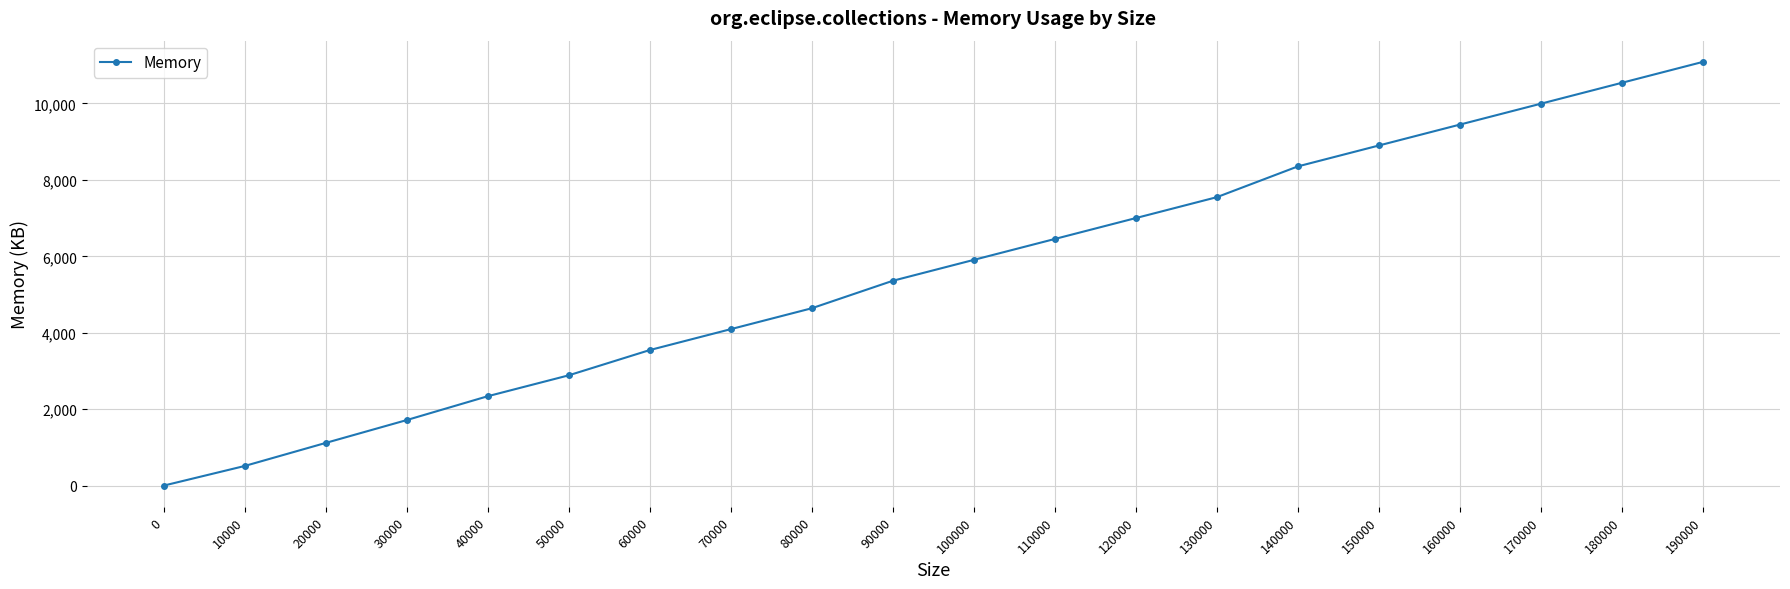

List the labels in order of value, largest first.

190000, 180000, 170000, 160000, 150000, 140000, 130000, 120000, 110000, 100000, 90000, 80000, 70000, 60000, 50000, 40000, 30000, 20000, 10000, 0